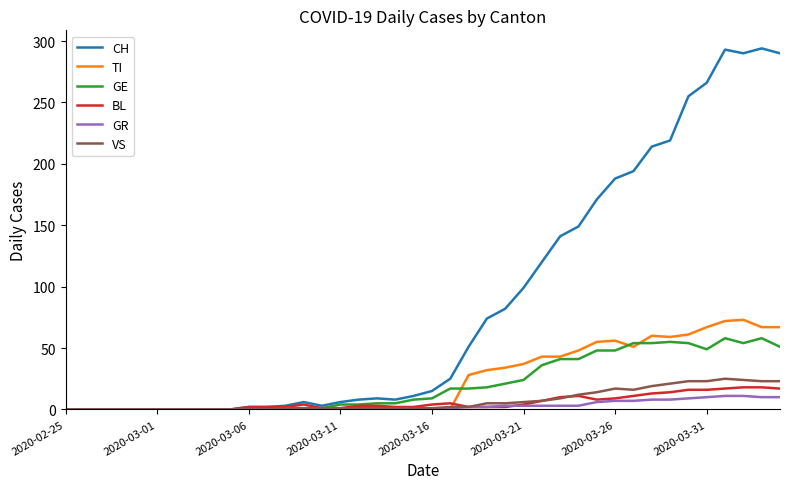

Which series has the largest range (max minus min)?

CH